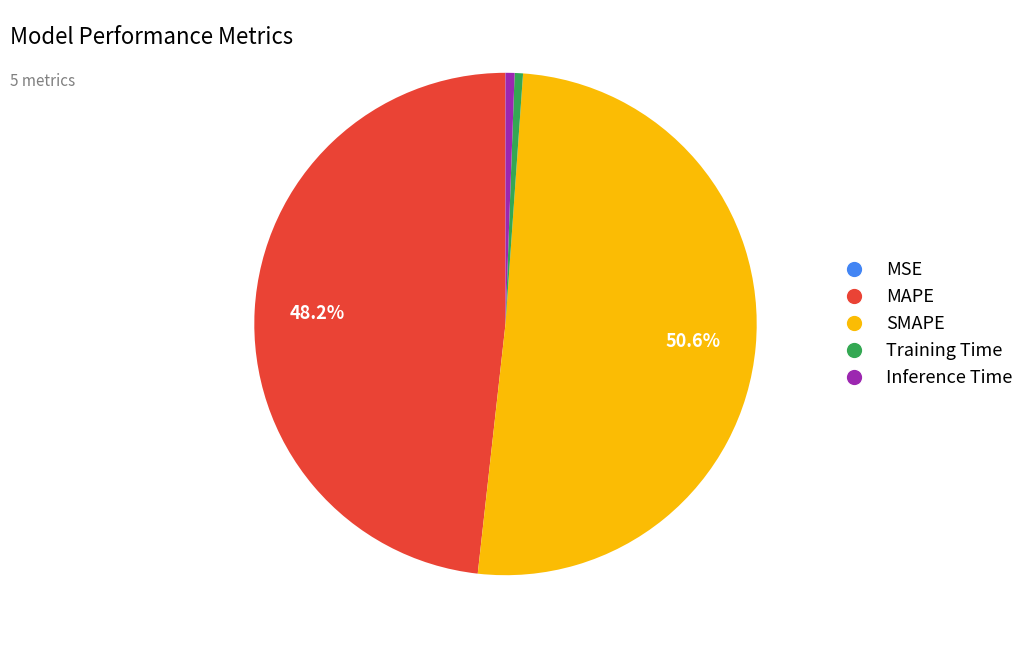

Which category has the biggest portion of the pie?

SMAPE